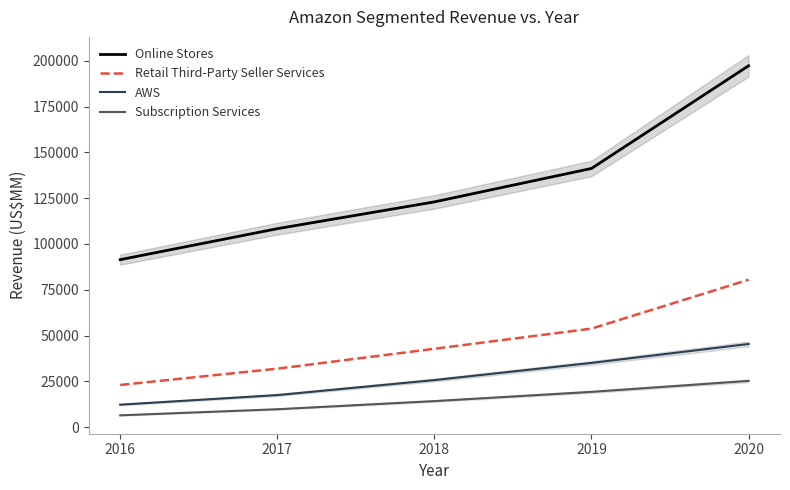

What is the approximate value of AWS at 2017?

17459